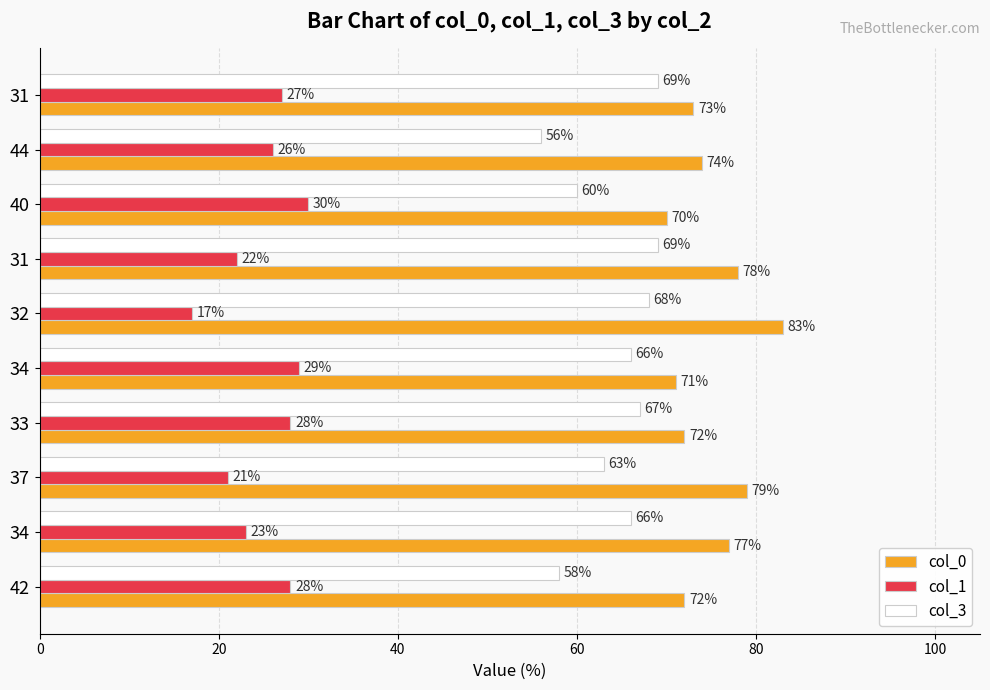

How many data points does each series have?

10